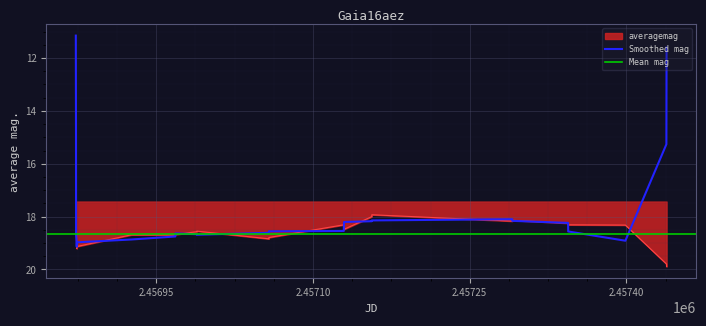

Which category has the highest value across all series?

2457438.365